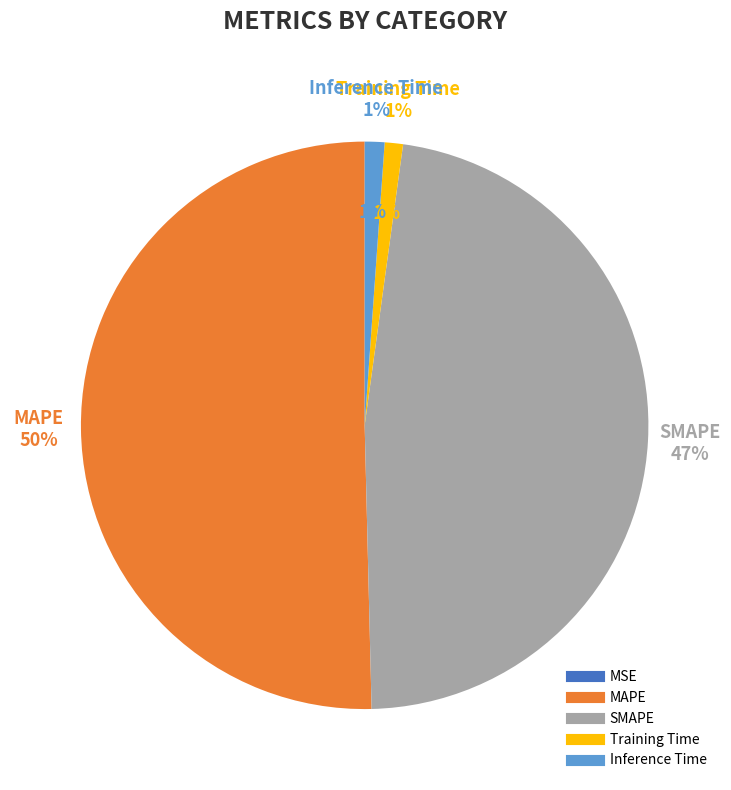

What is the total percentage of Inference Time and Training Time?

2.2%